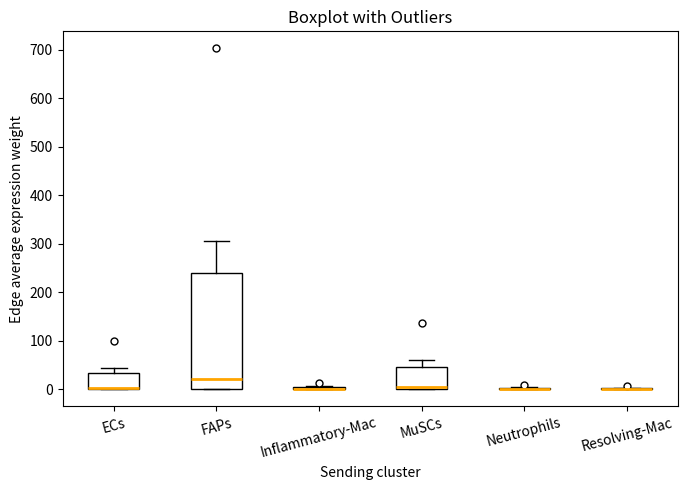

Reading left to right, transcribe this box plot: for each box, give where its median line is, the range the box spans, and where its two whiskers end, as read against the y-axis. The values are not printed on the chart, so give them approximately, as read against the axis.

ECs: median 0 (drawn on the box's lower edge), box 0 to 30, whiskers 0 to 40
FAPs: median 20, box 0 to 240, whiskers 0 to 310
Inflammatory-Mac: box collapsed to a line at 0, whiskers 0 to 10
MuSCs: median 0 (just above the box's lower edge), box 0 to 50, whiskers 0 to 60
Neutrophils: box collapsed to a line at 0, whiskers 0 to 0
Resolving-Mac: box collapsed to a line at 0, whiskers 0 to 0